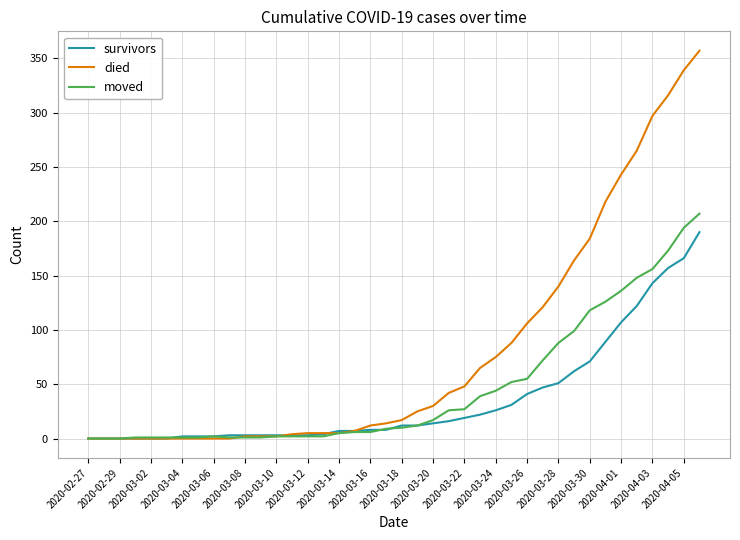

What is the sum of all moved values?

1843